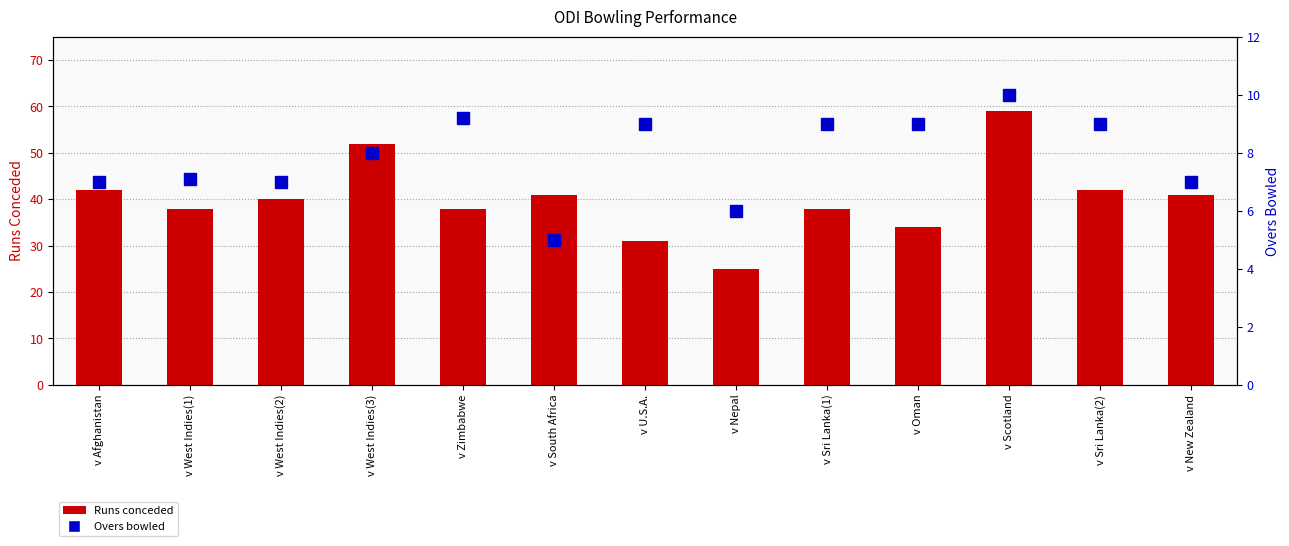

Are the bars horizontal?

No